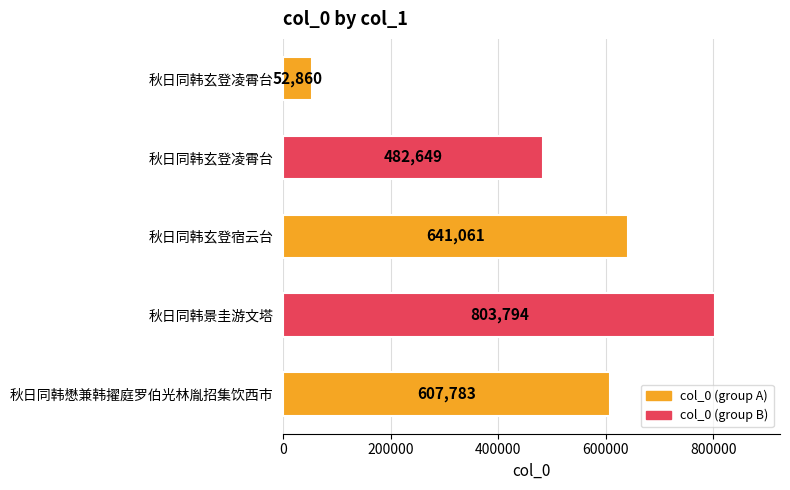

What is the difference between the maximum and second lowest values?

321145